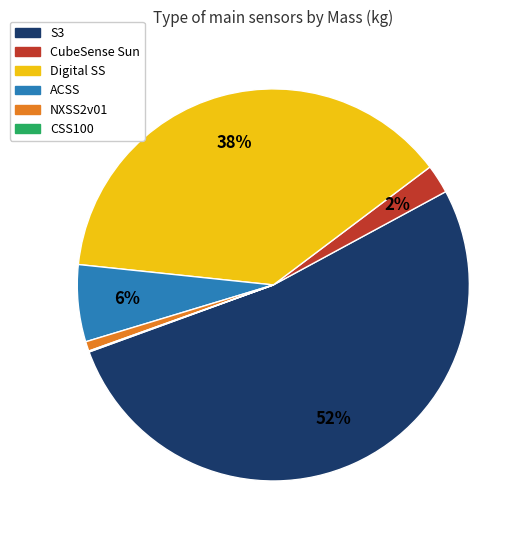

Do NXSS2v01 and Digital SS together represent more than half of the pie?

No